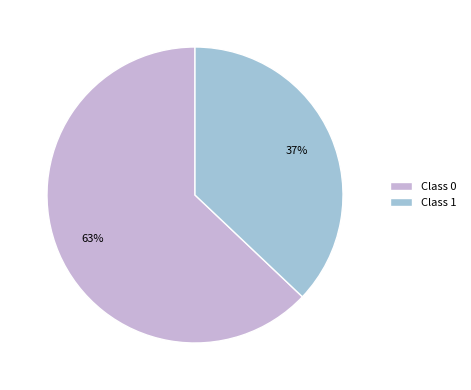

Rank the categories by value from highest to lowest.

Class 0, Class 1